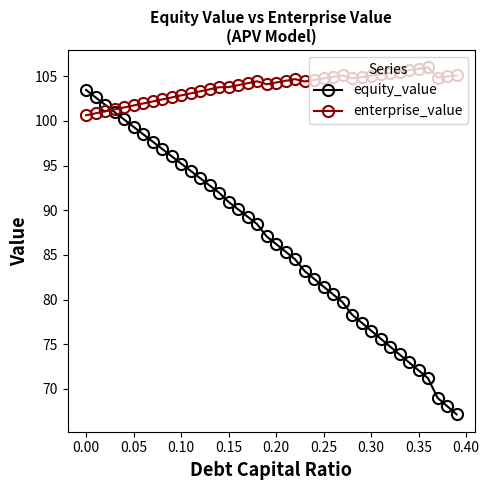

After their last crossing, which series has the higher values: equity_value or enterprise_value?

enterprise_value